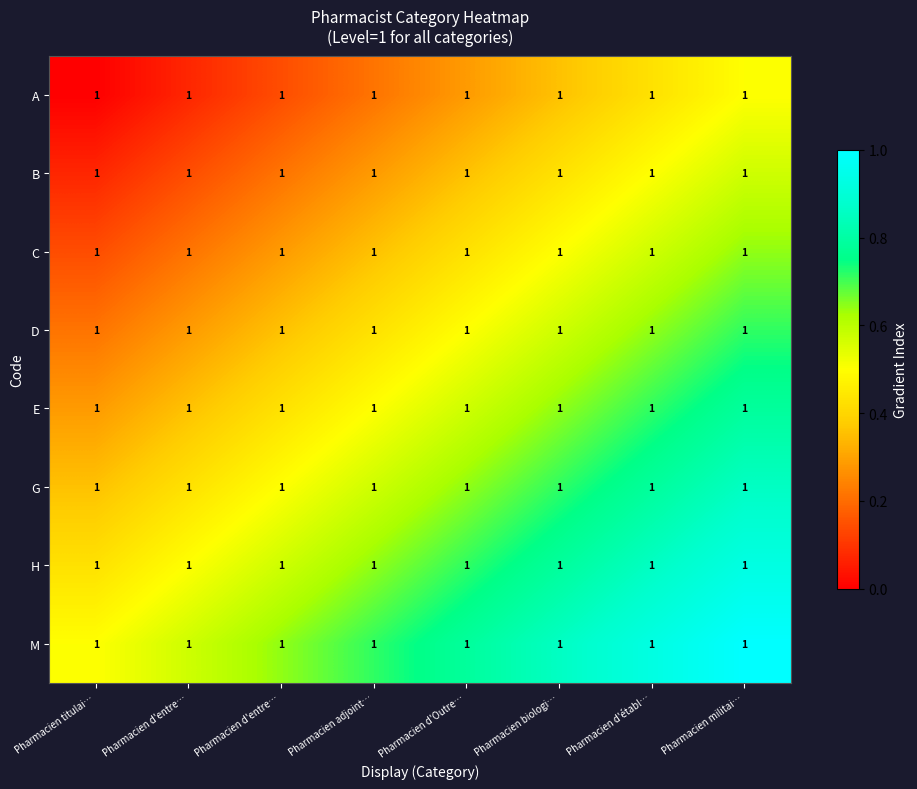

What is the difference between the highest and lowest values at Pharmacien biologi…?

0.5